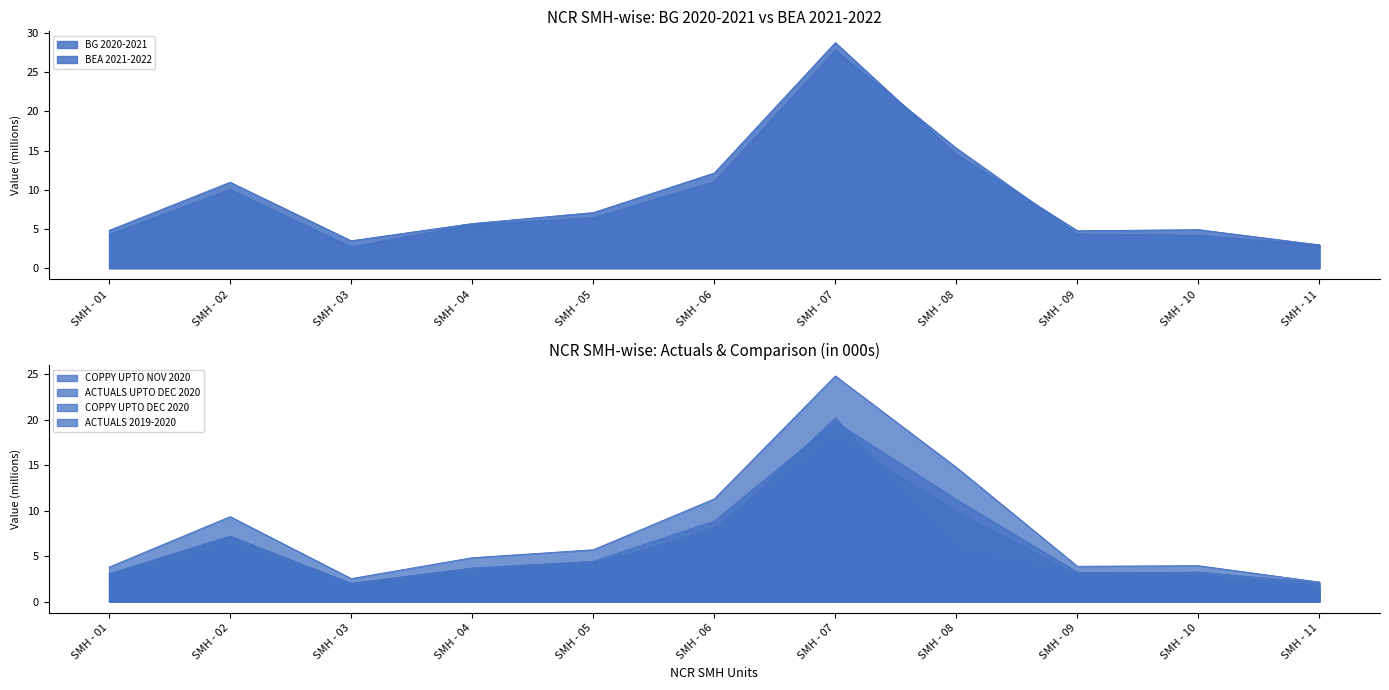

Which category has the lowest value in the BG 2020-2021 series?

SMH - 03